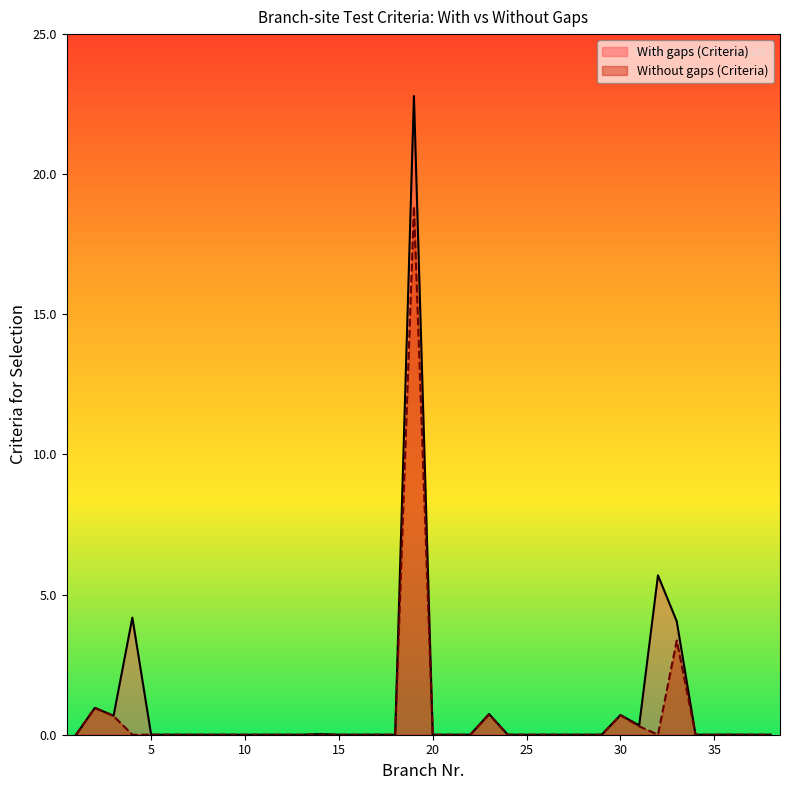

True or false: Without gaps (Criteria) and With gaps (Criteria) intersect in this chart.

False